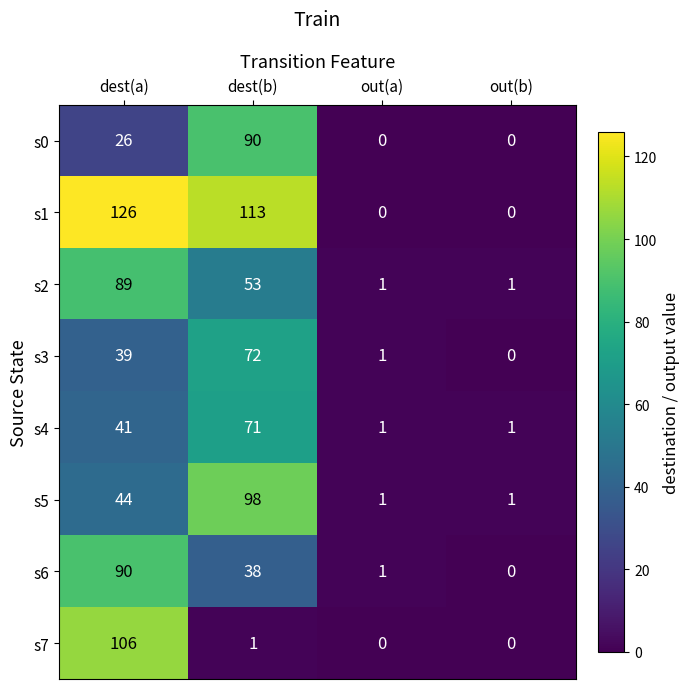

What is the difference between the highest and lowest values at dest(b)?

112